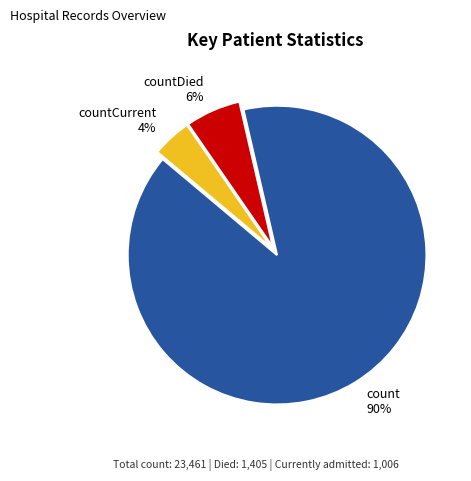

Combined, do countCurrent and count account for over 50%?

Yes